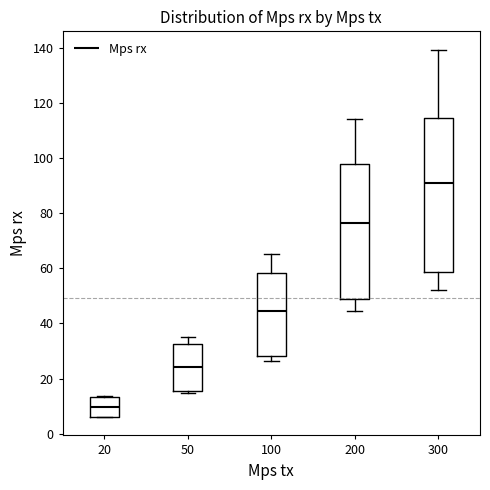

Reading left to right, transcribe this box plot: for each box, give where its median line is, the range the box spans, and where its two whiskers end, as read against the y-axis. The values are not printed on the chart, so give them approximately, as read against the axis.

20: median 10, box 6 to 14, whiskers 6 to 14
50: median 24, box 16 to 32, whiskers 14 to 34
100: median 44, box 28 to 58, whiskers 26 to 66
200: median 76, box 48 to 98, whiskers 44 to 114
300: median 92, box 58 to 114, whiskers 52 to 140